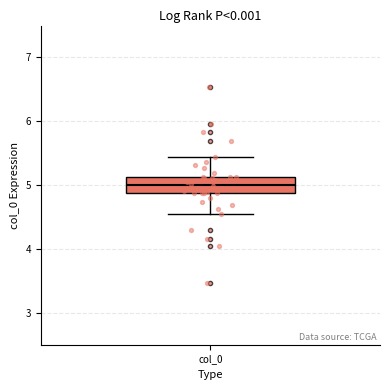

Where is the lower edge of the box for col_0 on the y-axis? The values are not printed on the chart, so give them approximately, as read against the axis.

4.9